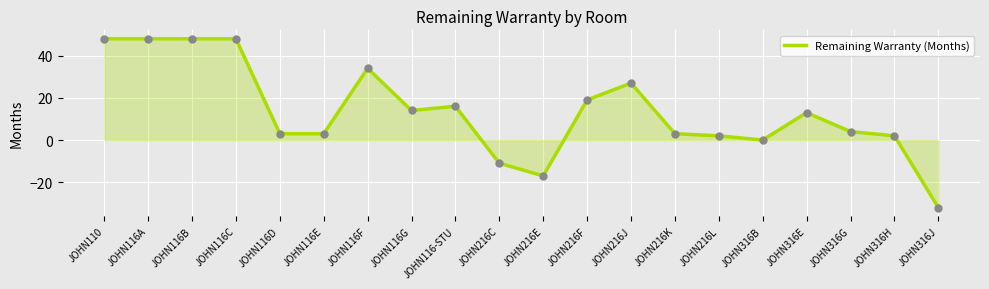

What is the average value?

14